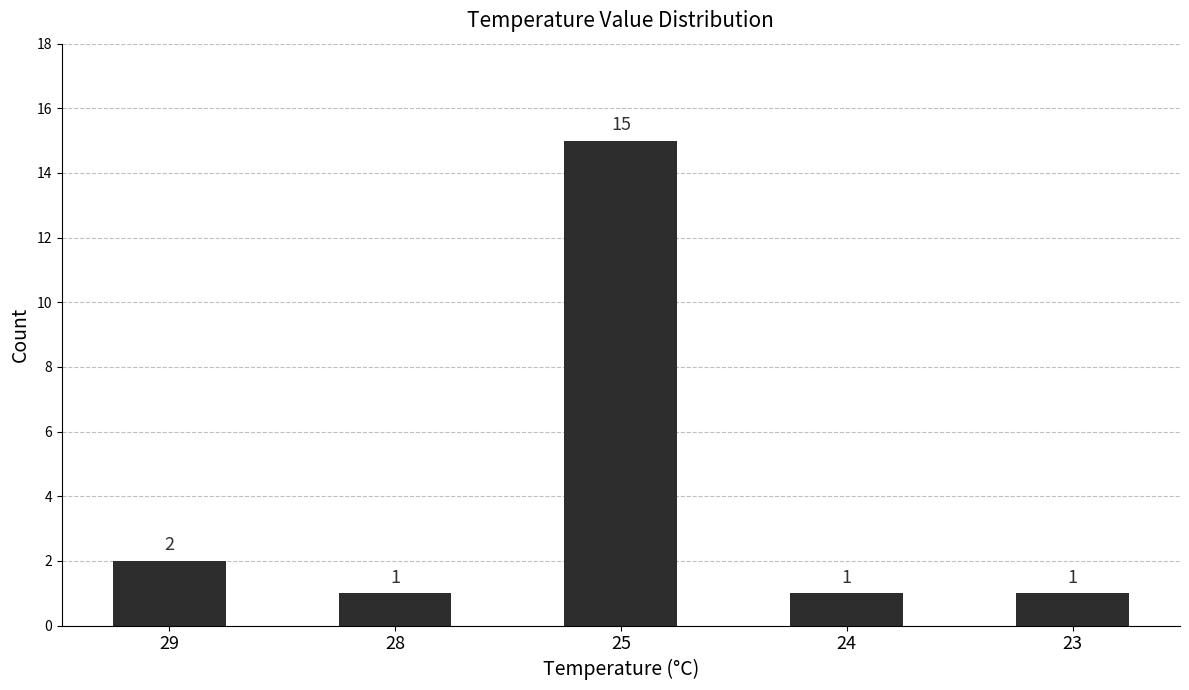

Where is the data nearest to the value 8?

29